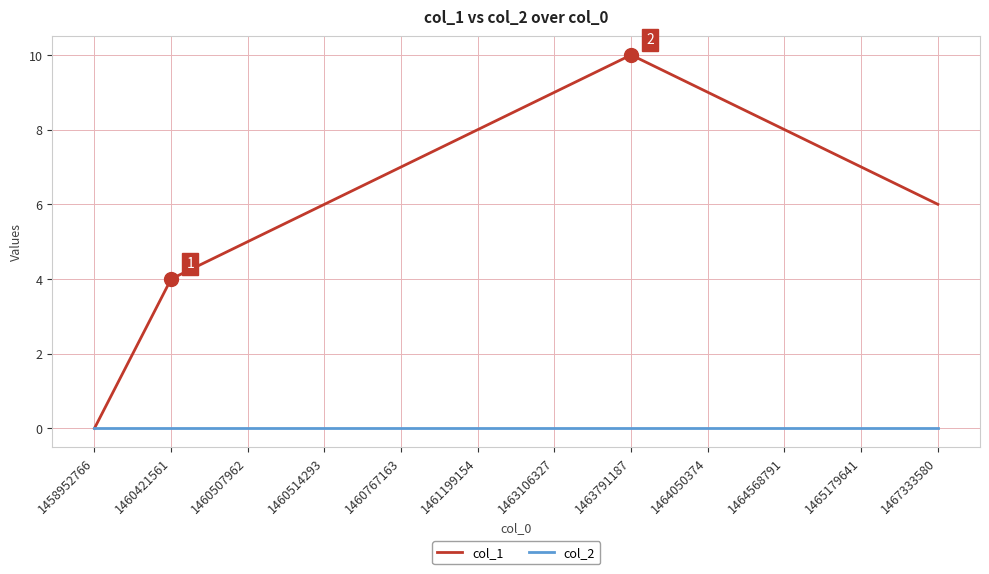

Does the chart have visible grid lines?

Yes